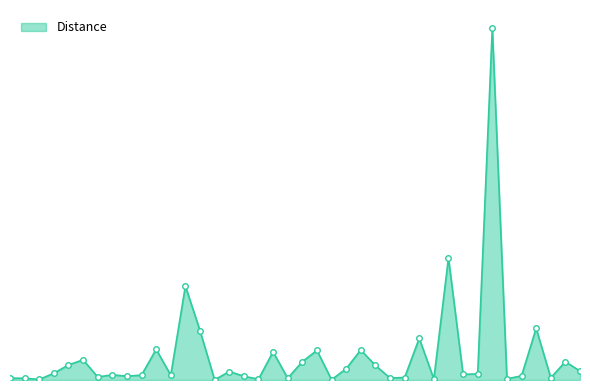

Does the chart have visible grid lines?

No